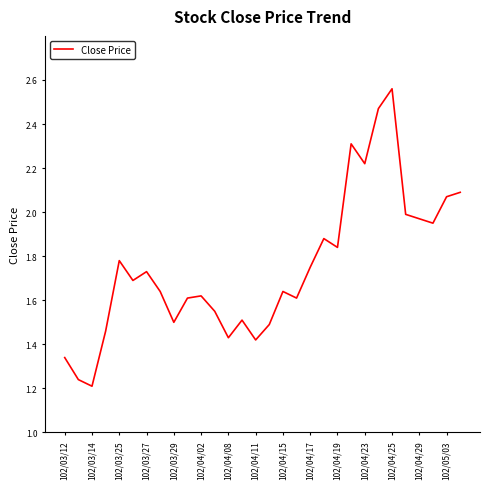

Does the chart have visible grid lines?

No